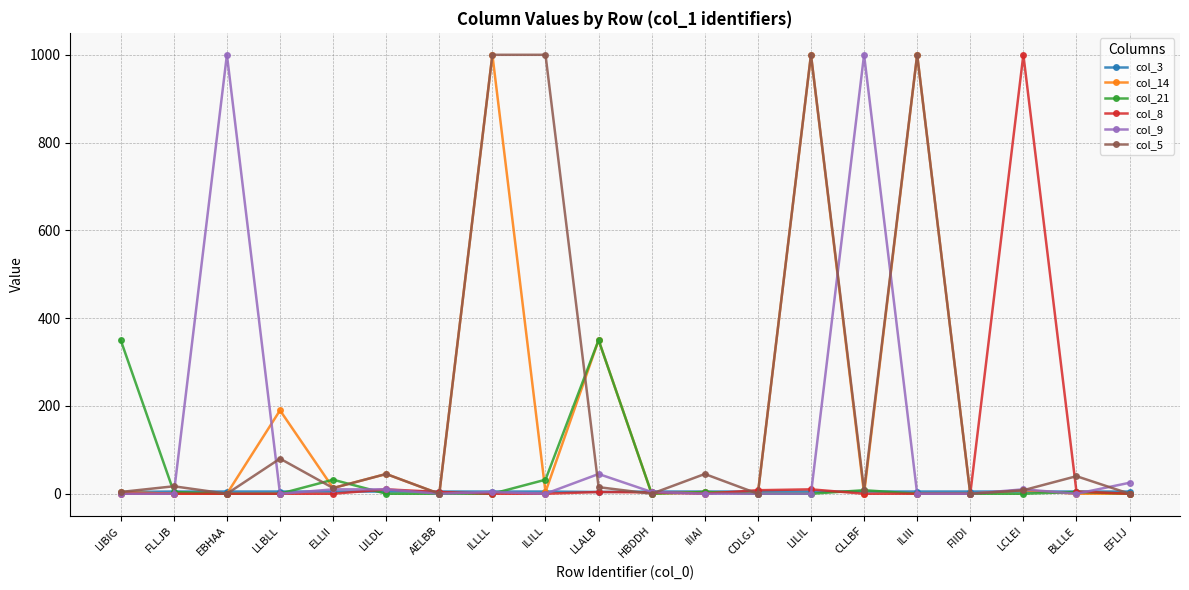

At how many categories does at least one series exceed 161?

10